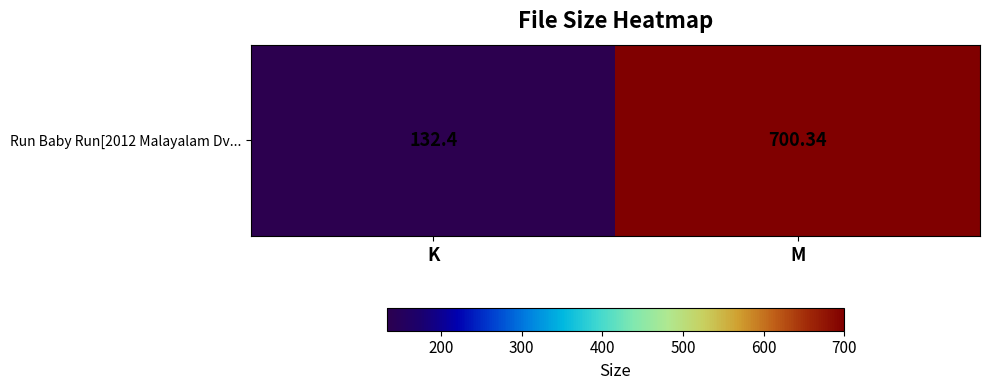

What is the difference between the values at M and K?

567.9